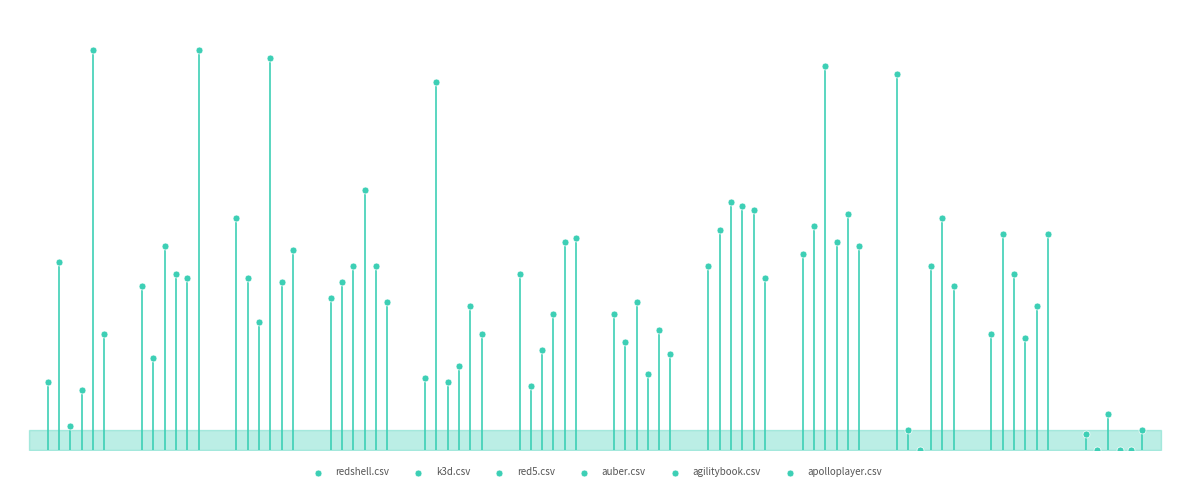

Which series contains the highest Y value?

agilitybook.csv